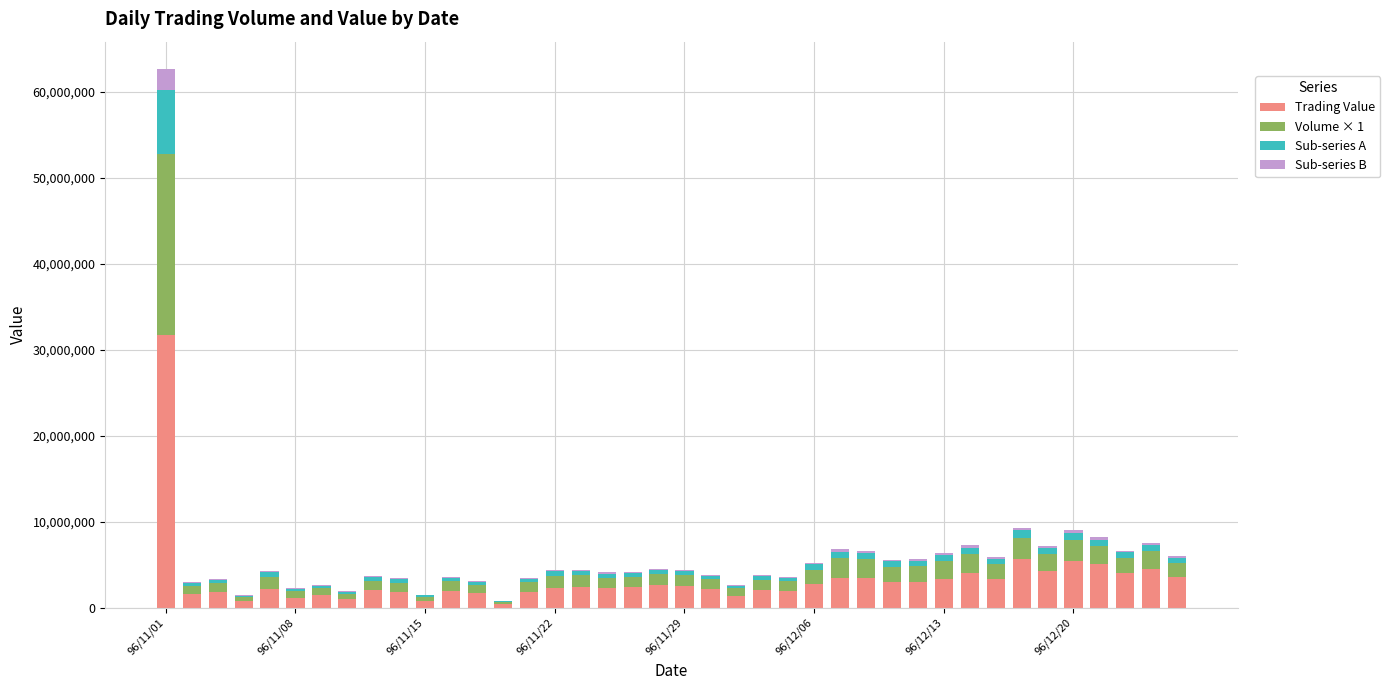

What is the maximum value for Trading Value?

31761740